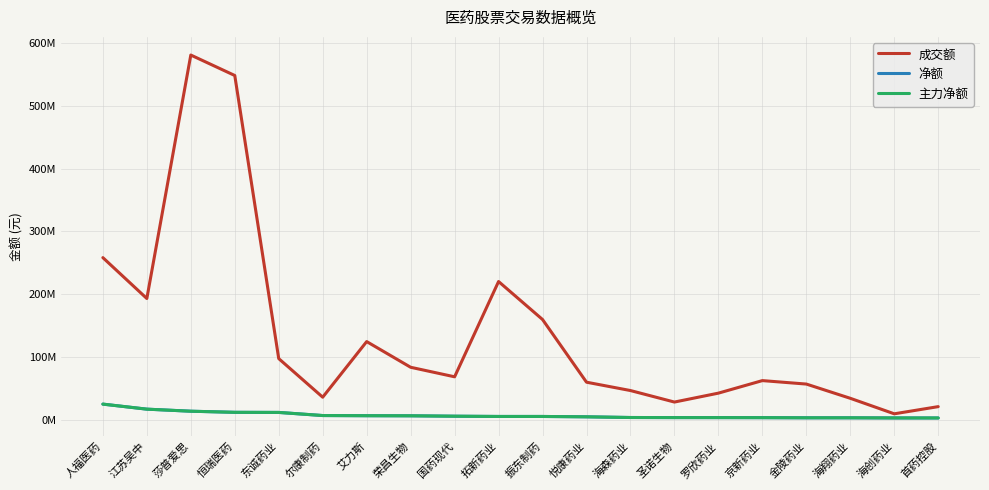

What is the label of the 16th point from the left?

京新药业